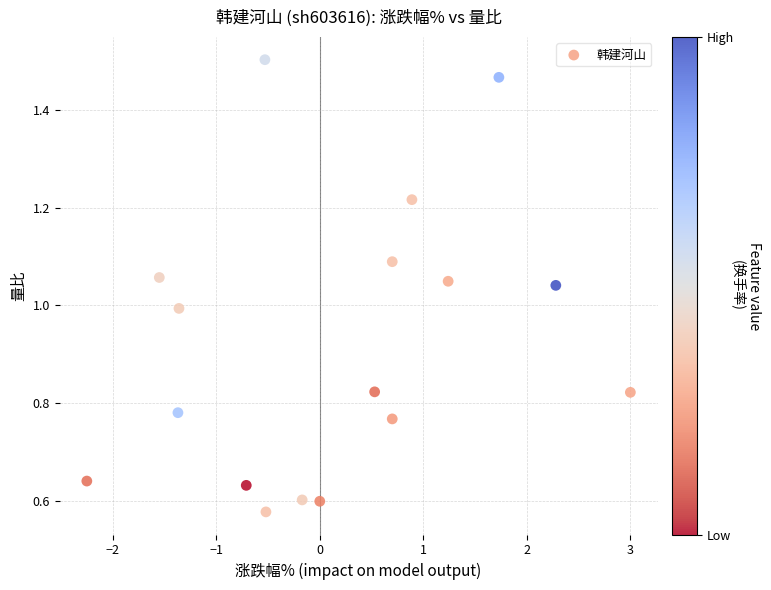

What is the range of X values (max minus min)?

5.2